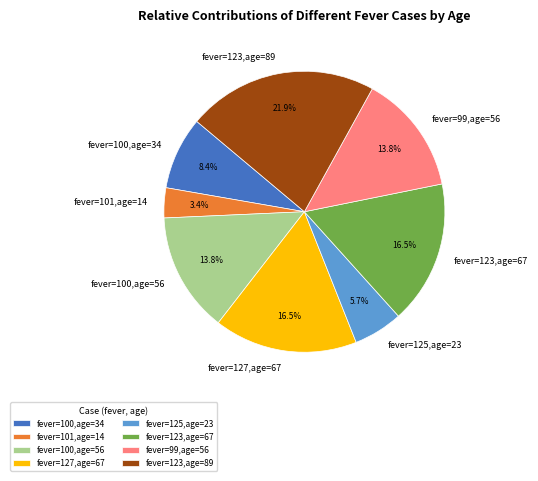

True or false: fever=101,age=14 accounts for 3% of the total.

True